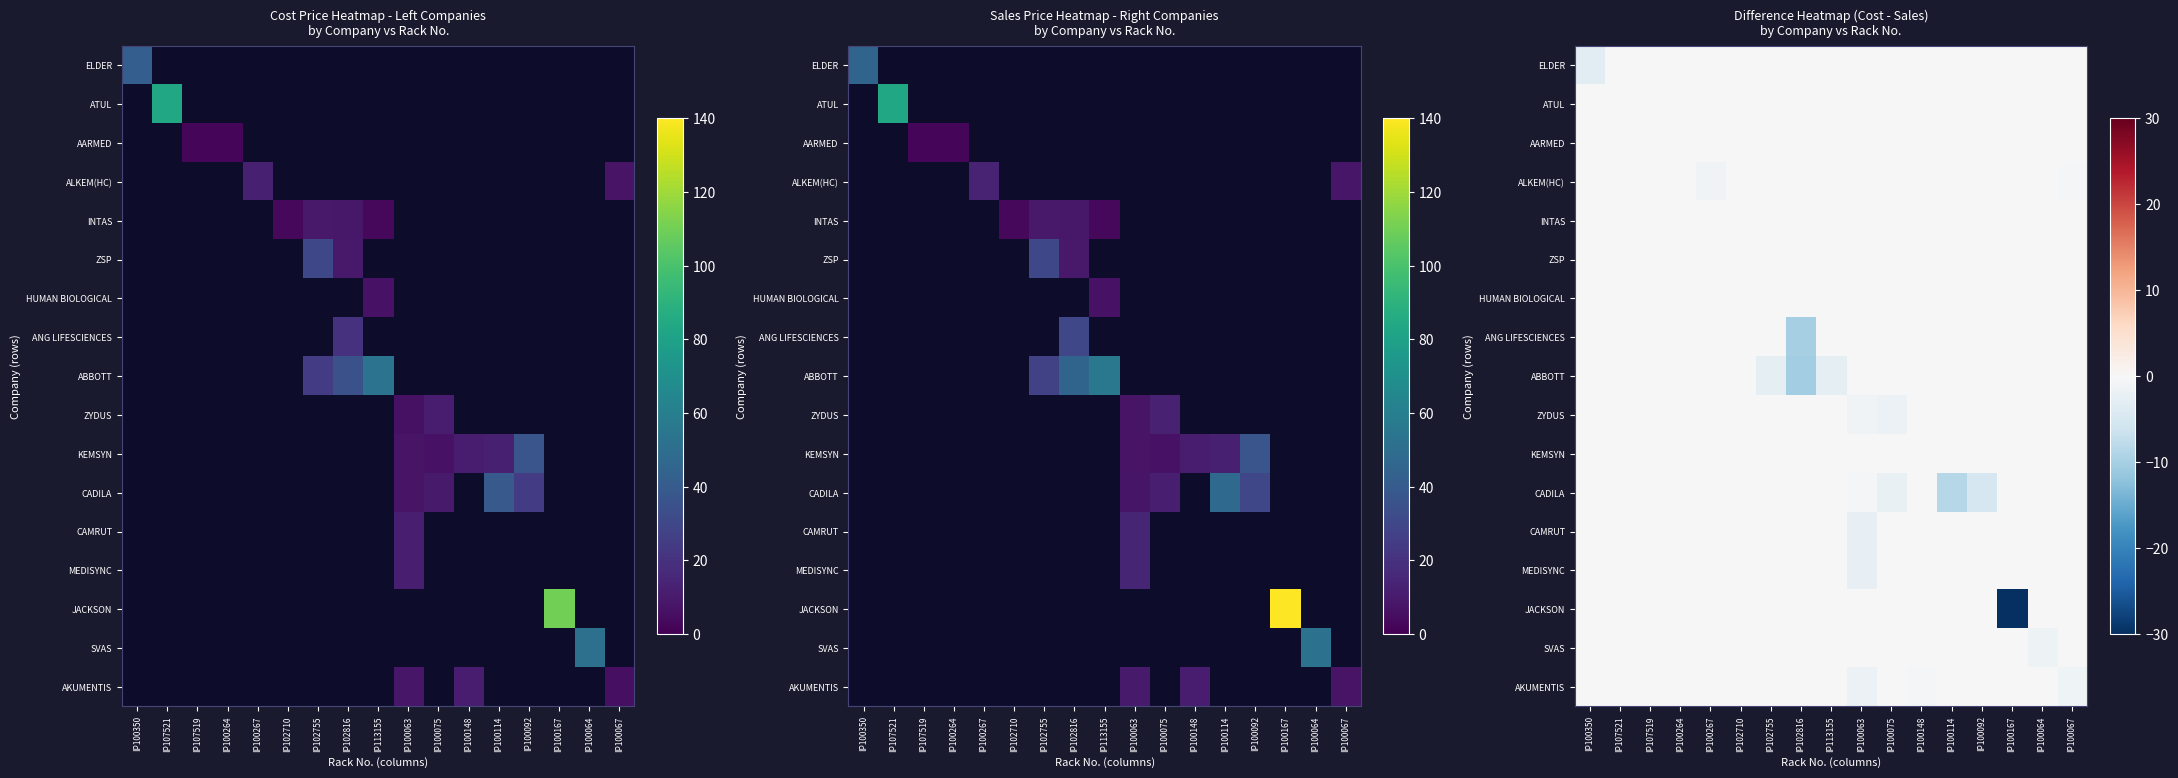

How many data points does each series have?

17